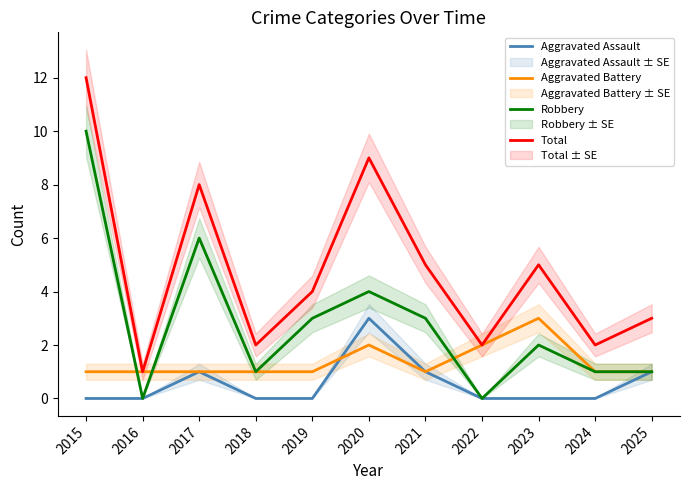

Is it true that Robbery equals 3 at 2021?

True